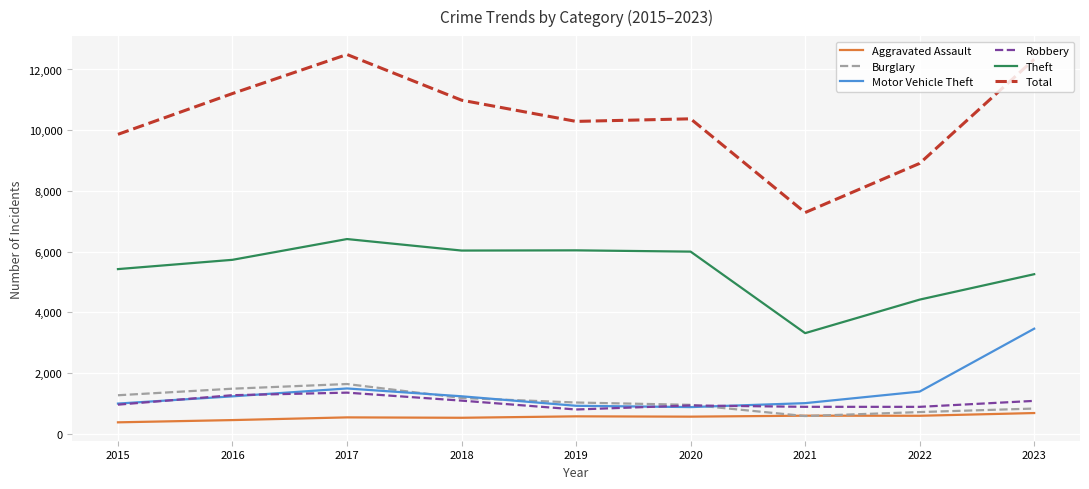

True or false: Robbery and Total intersect in this chart.

False